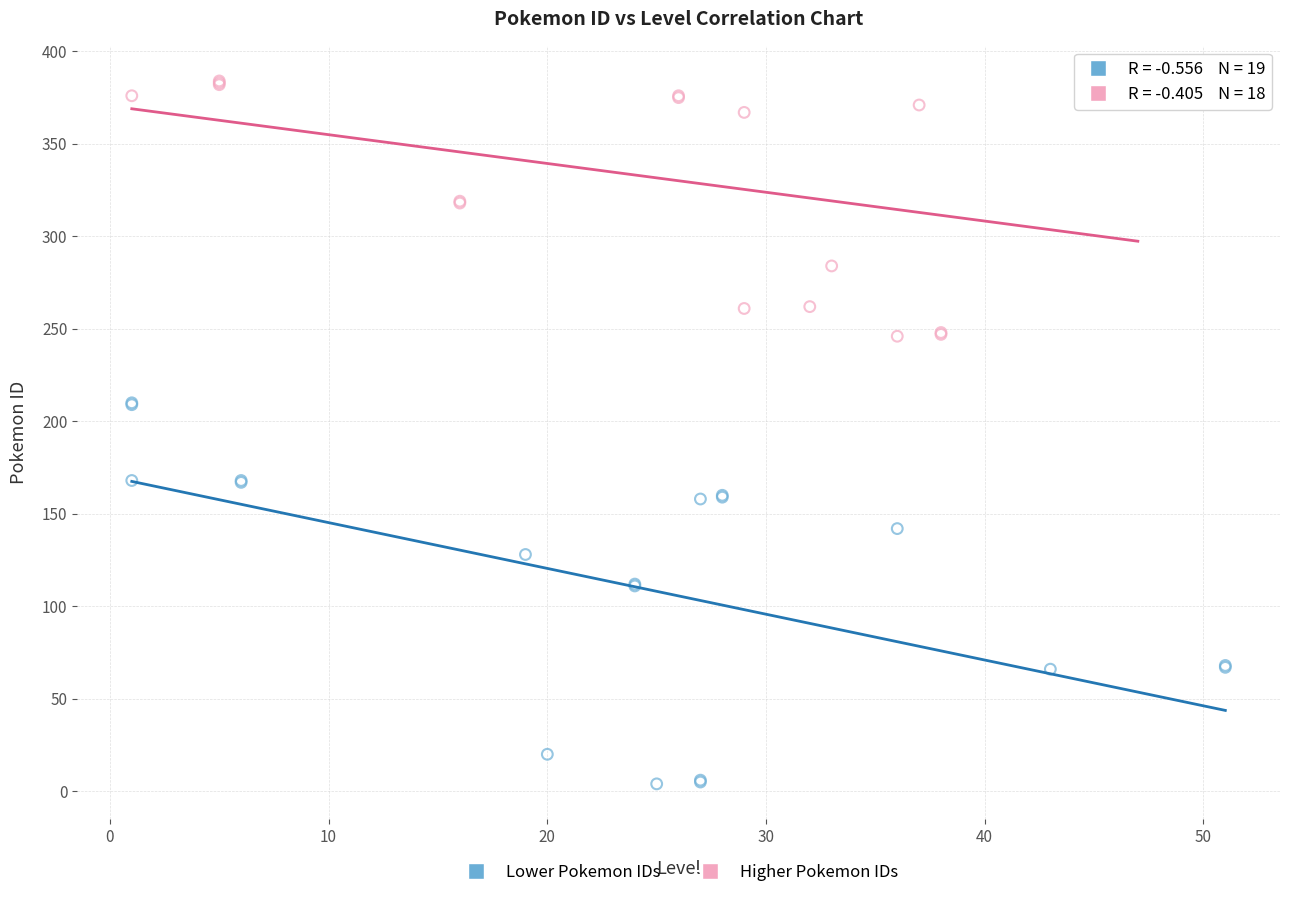

Which series has the largest Y range (max minus min)?

Lower Pokemon IDs